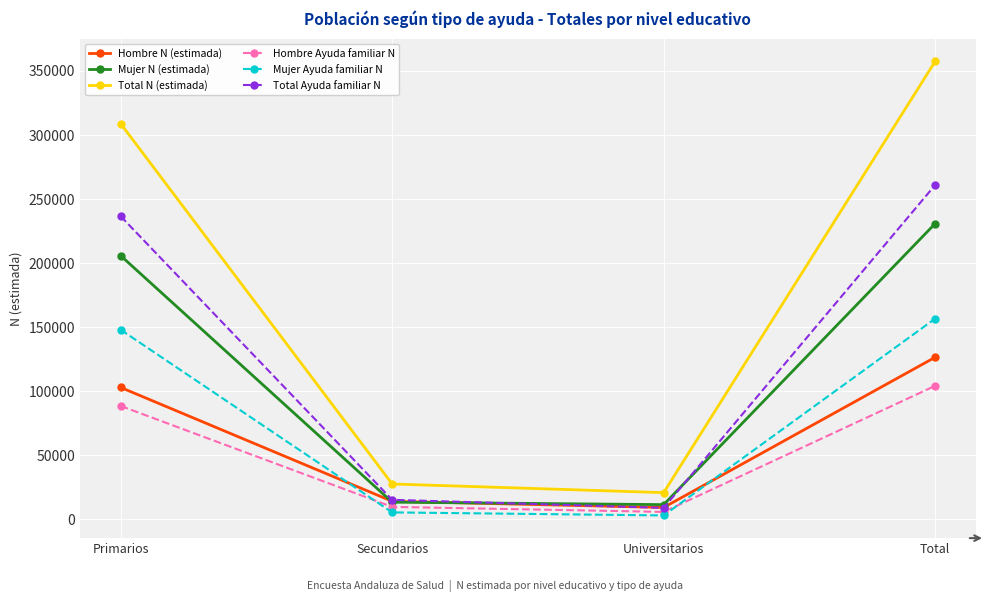

Rank the series by their maximum value, from lowest to highest.

Hombre Ayuda familiar N, Hombre N (estimada), Mujer Ayuda familiar N, Mujer N (estimada), Total Ayuda familiar N, Total N (estimada)